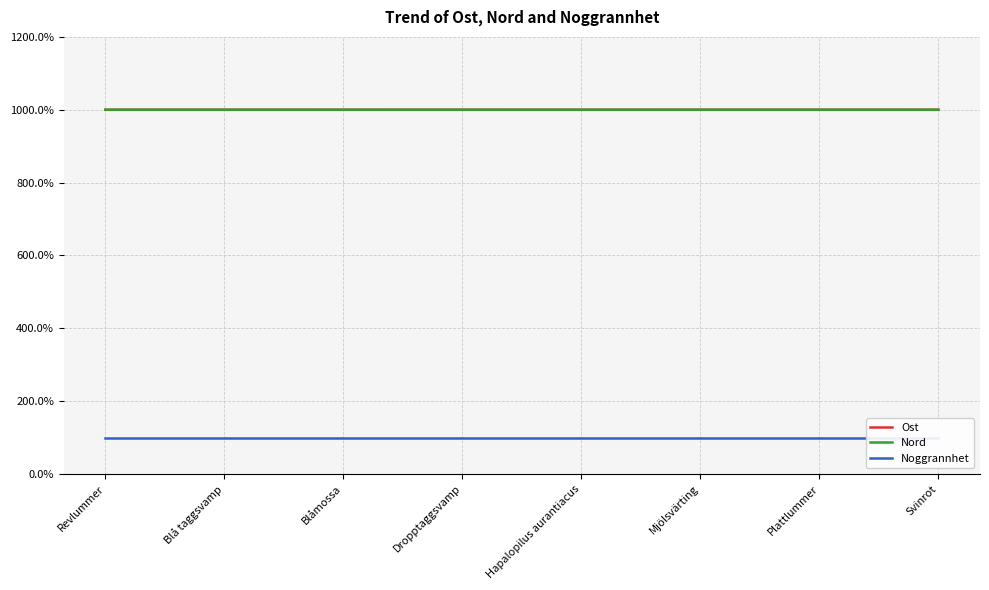

True or false: Nord and Noggrannhet cross at least once.

False